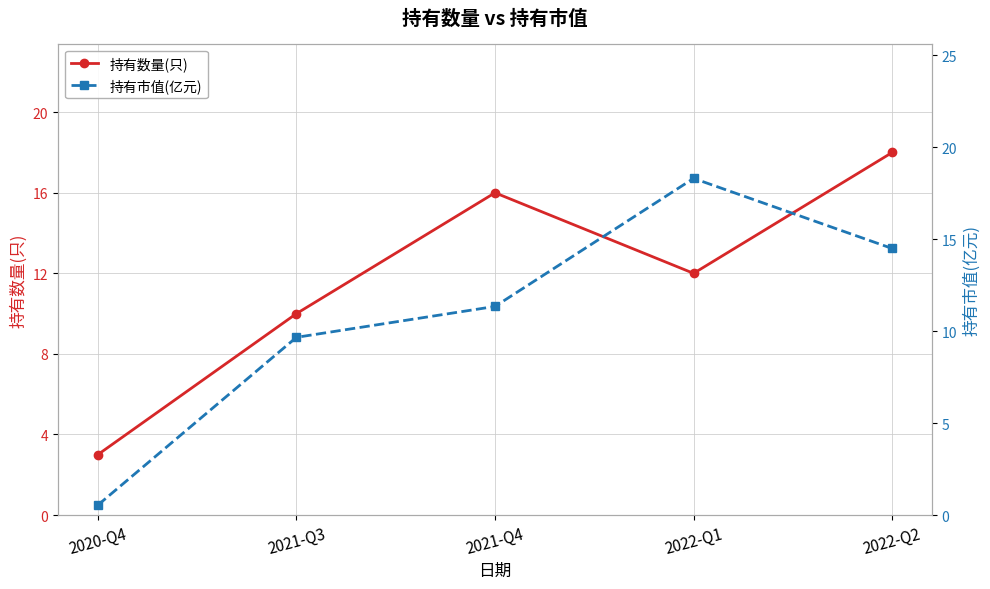

Reading left to right, what are all the values shown in this chart?

持有数量(只): 2020-Q4=3.0	2021-Q3=10.0	2021-Q4=16.0	2022-Q1=12.0	2022-Q2=18.0
持有市值(亿元): 2020-Q4=0.5	2021-Q3=9.7	2021-Q4=11.3	2022-Q1=18.3	2022-Q2=14.5